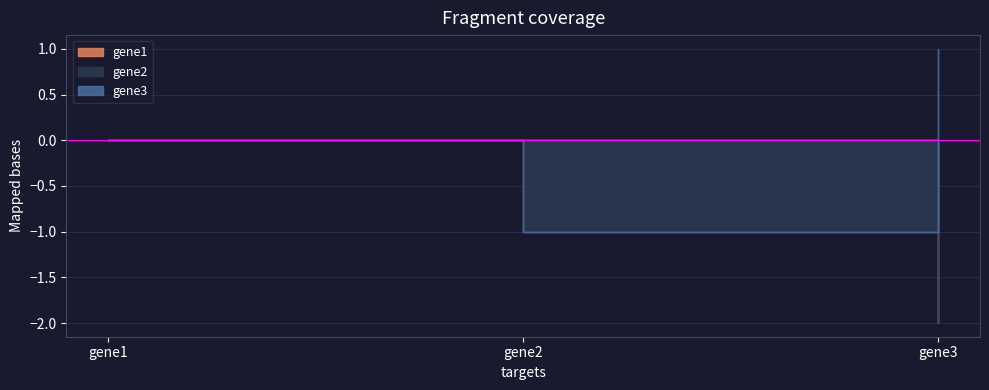

What is the spread (max minus min) of values at gene2?

1